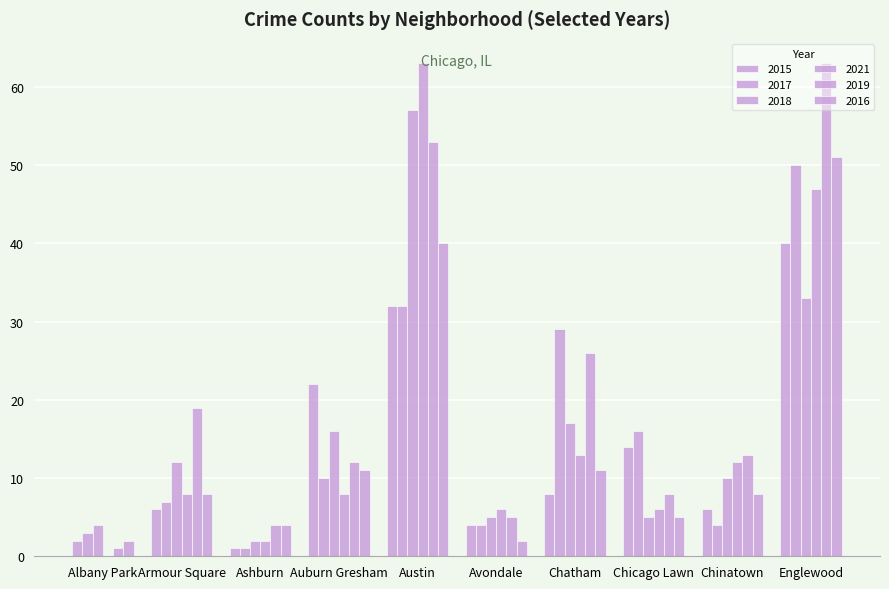

At how many categories does at least one series exceed 58?

2